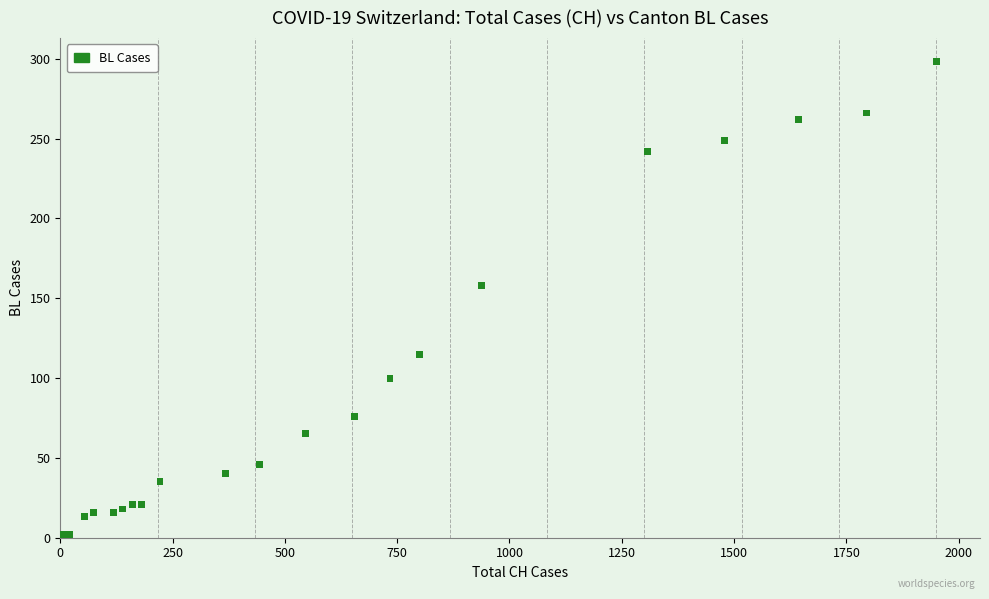

What Y value in the scatter plot is closest to 149?

158